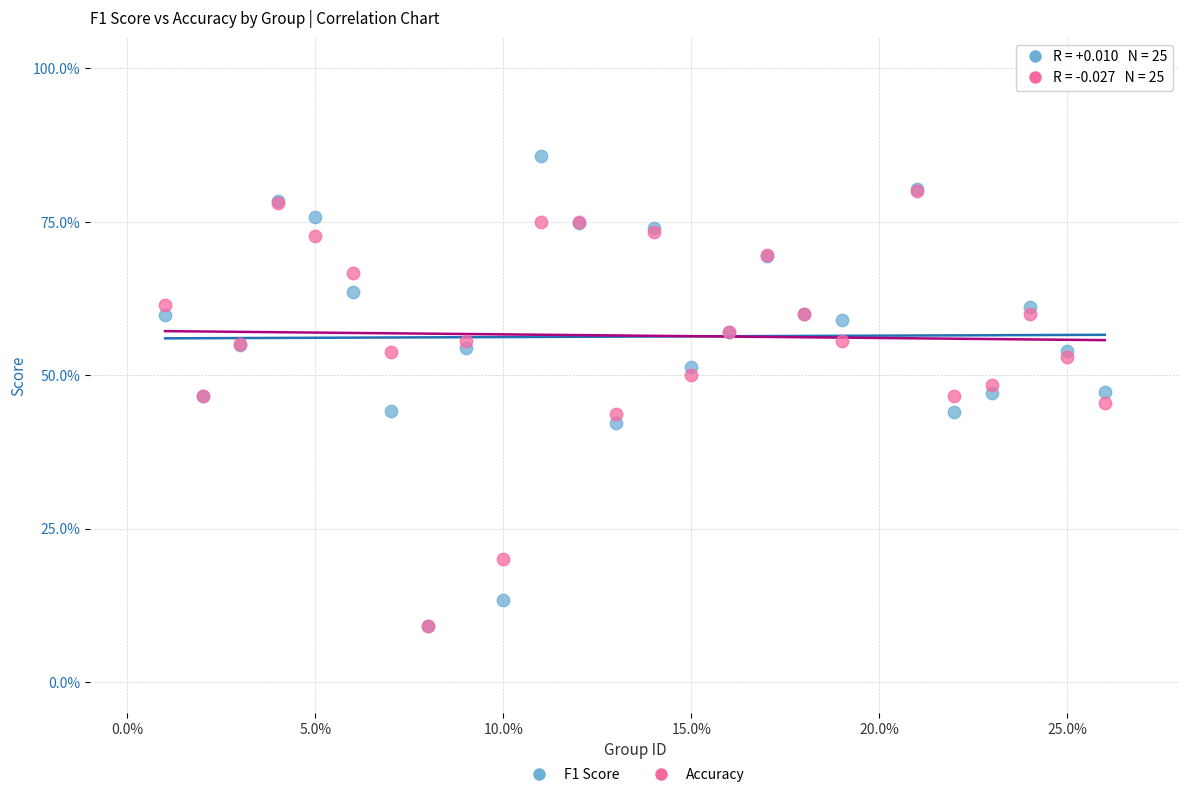

What are all the series names shown in the legend?

F1 Score, Accuracy